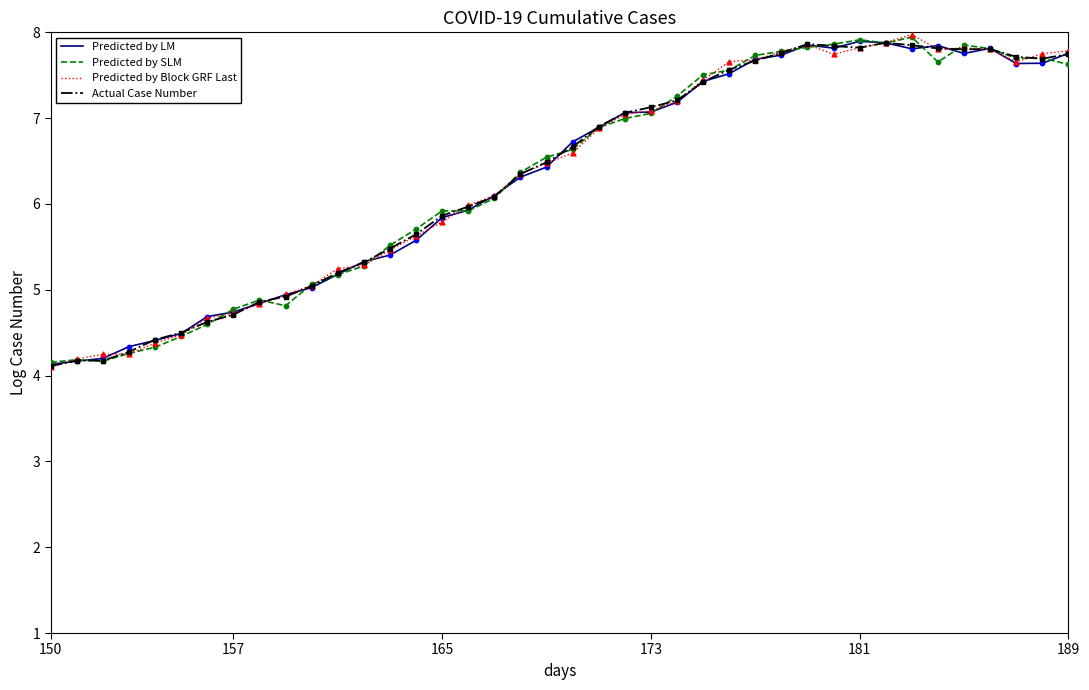

What is the maximum value for Predicted by LM?

7.9